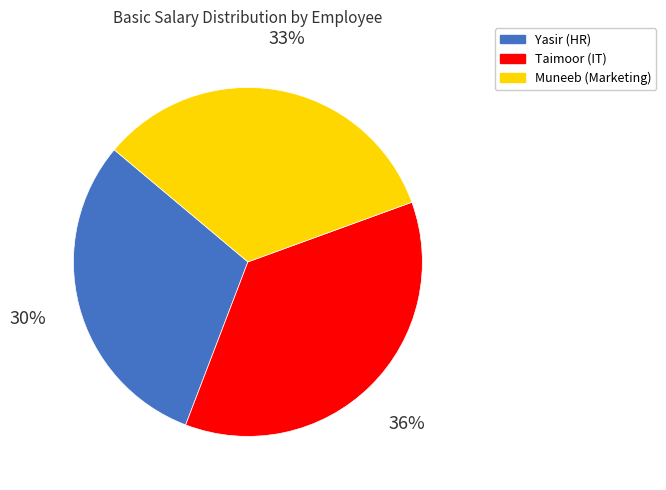

To the nearest percent, what percentage of the pie is Yasir (HR)?

30%